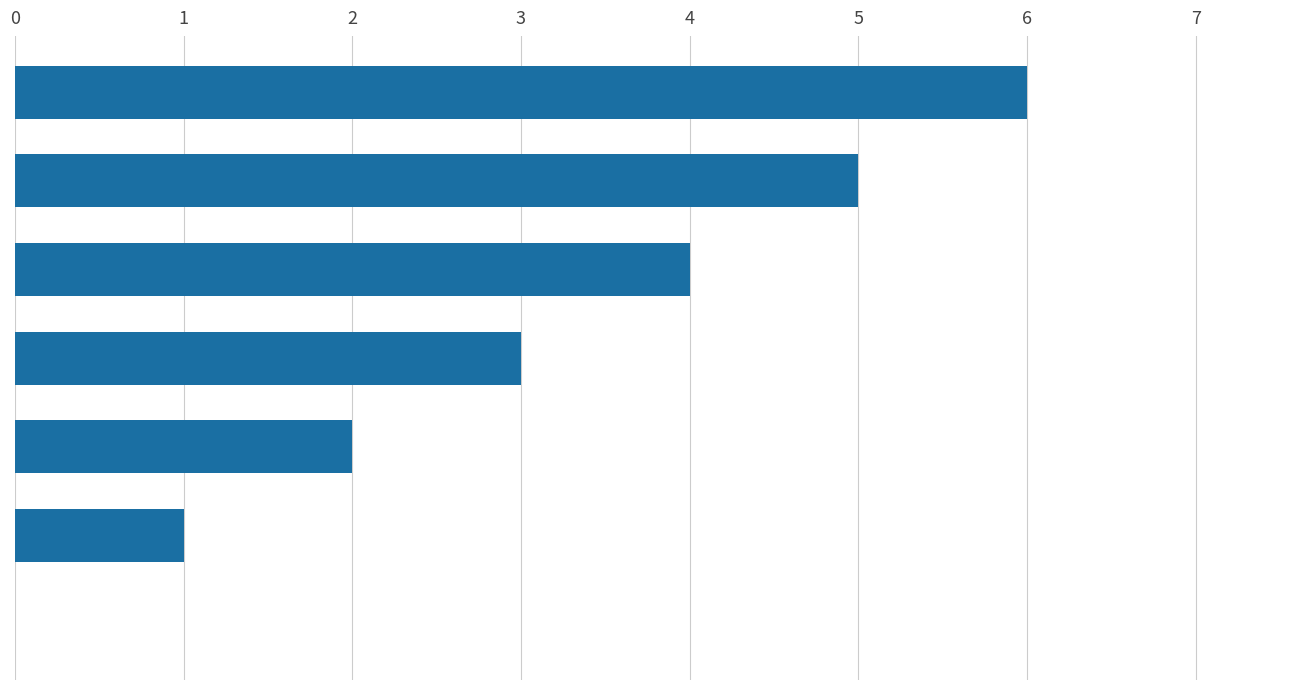

What is the greatest value displayed?

6